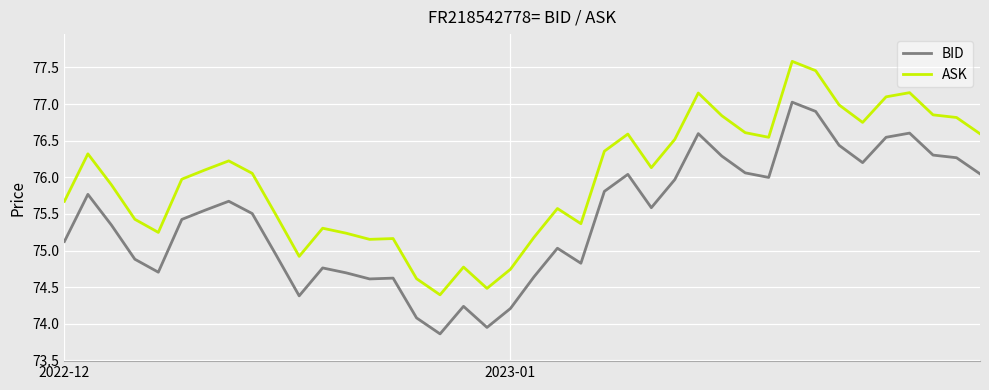

Rank the series by their average value, from lowest to highest.

BID, ASK